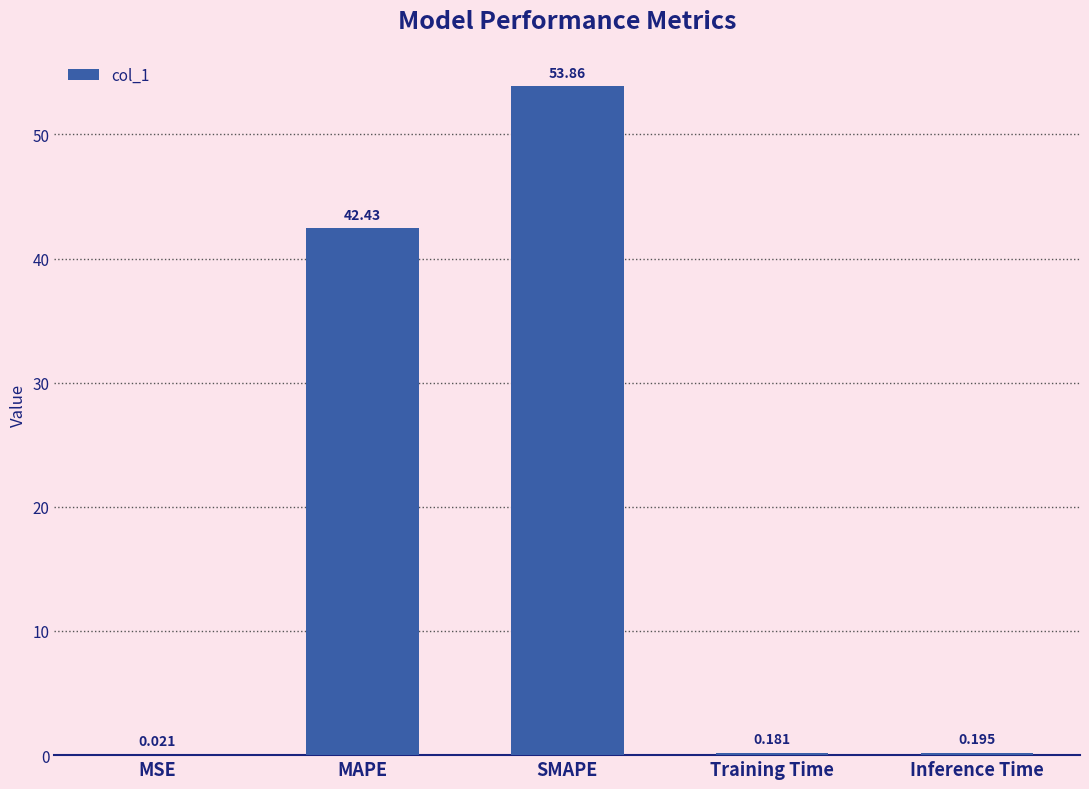

Which has a higher value, SMAPE or MSE?

SMAPE